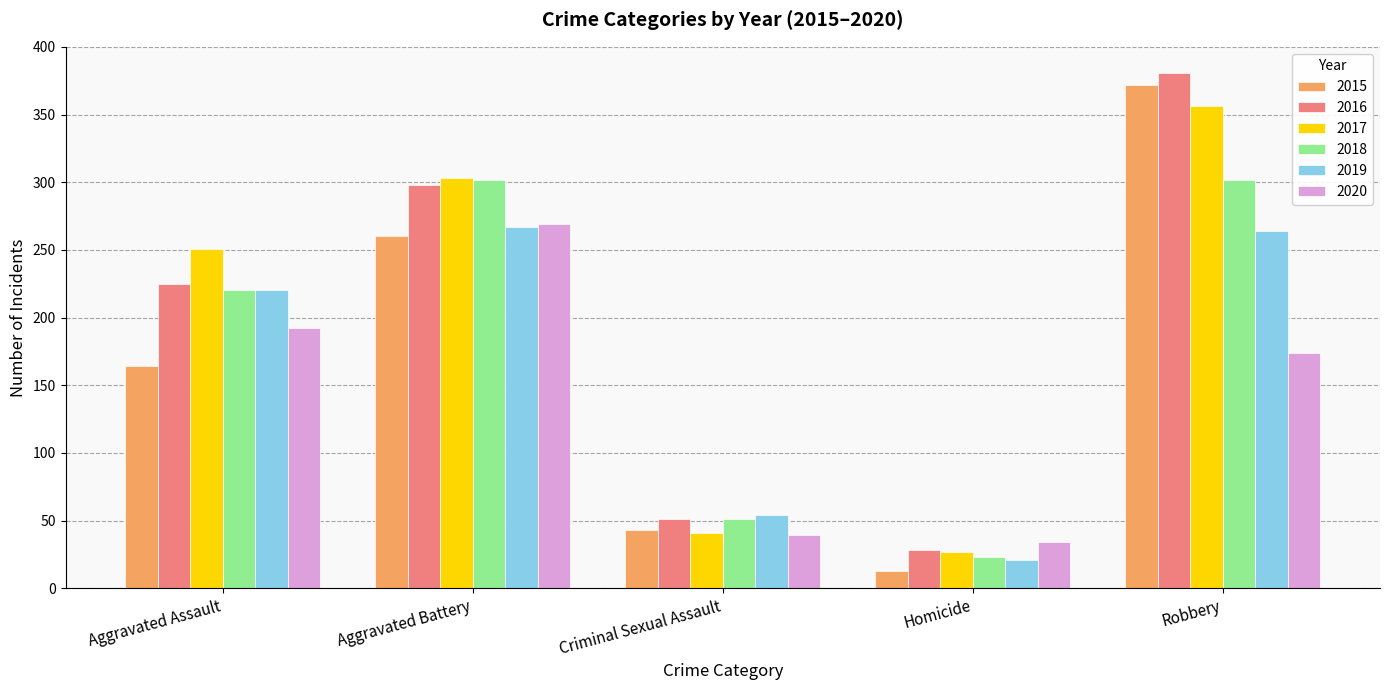

What is the label of the 1st bar from the left?

Aggravated Assault